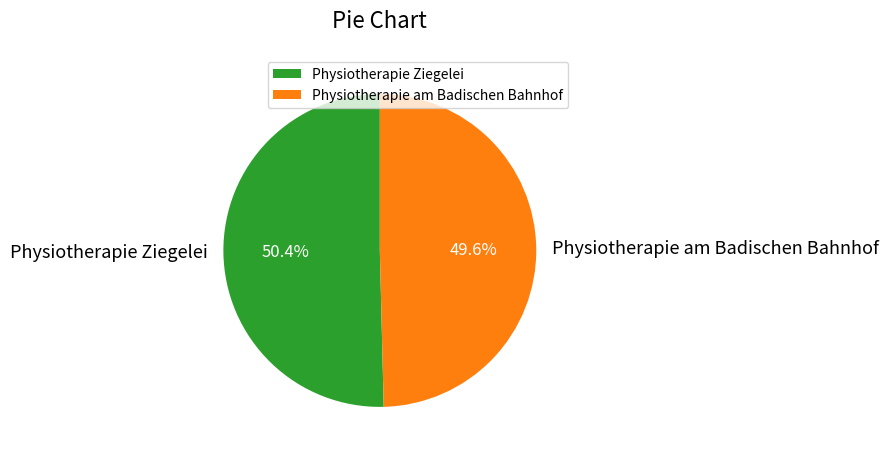

How many slices are in this pie chart?

2